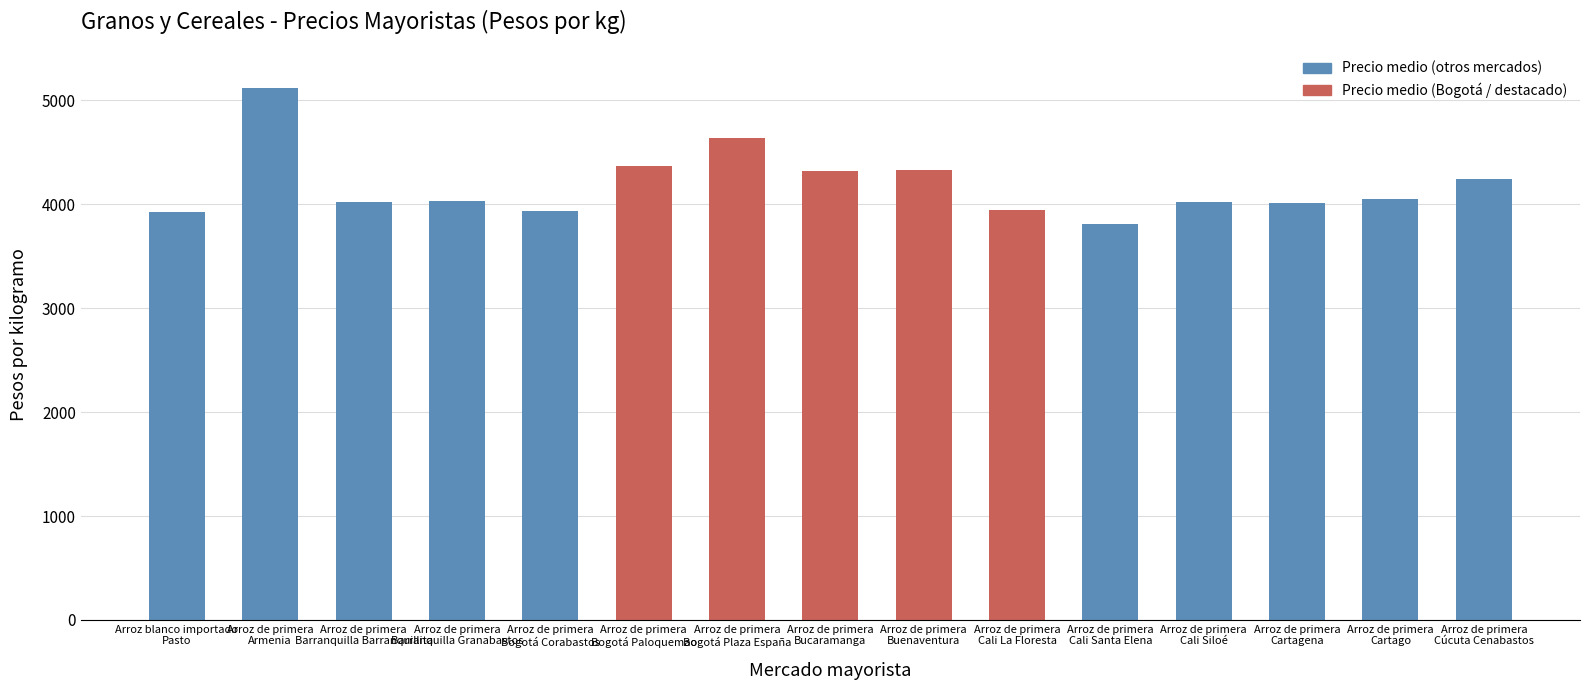

What is the sum of all values?

62777